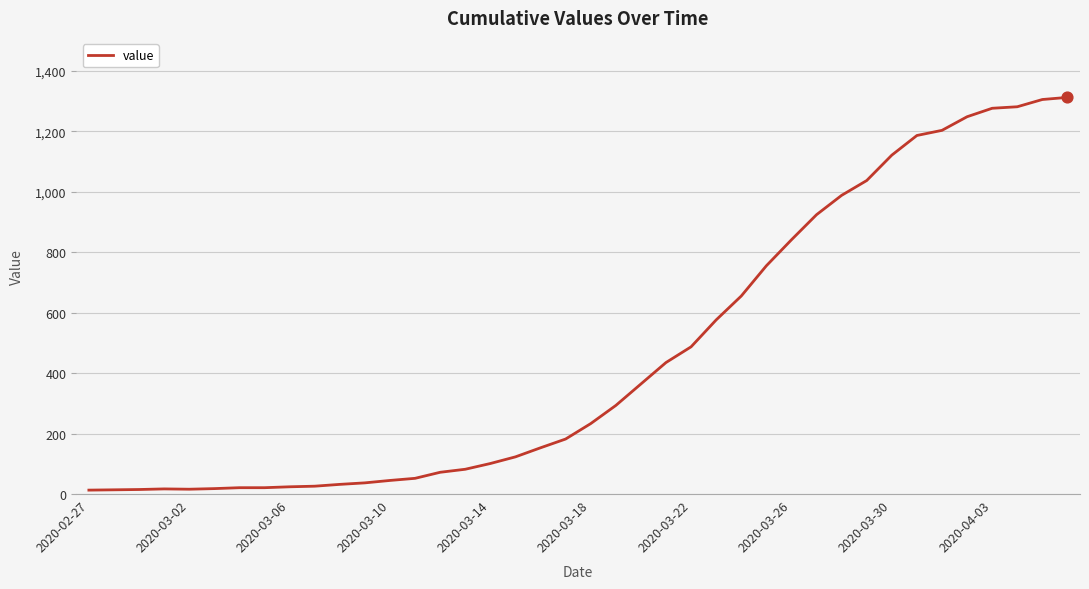

What is the greatest value displayed?

1312